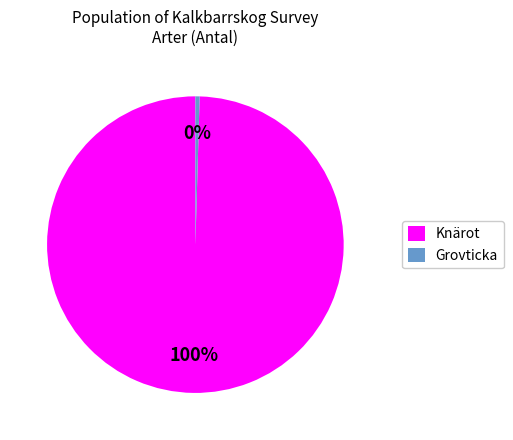

To the nearest percent, what is the combined percentage of Knärot and Grovticka?

100%